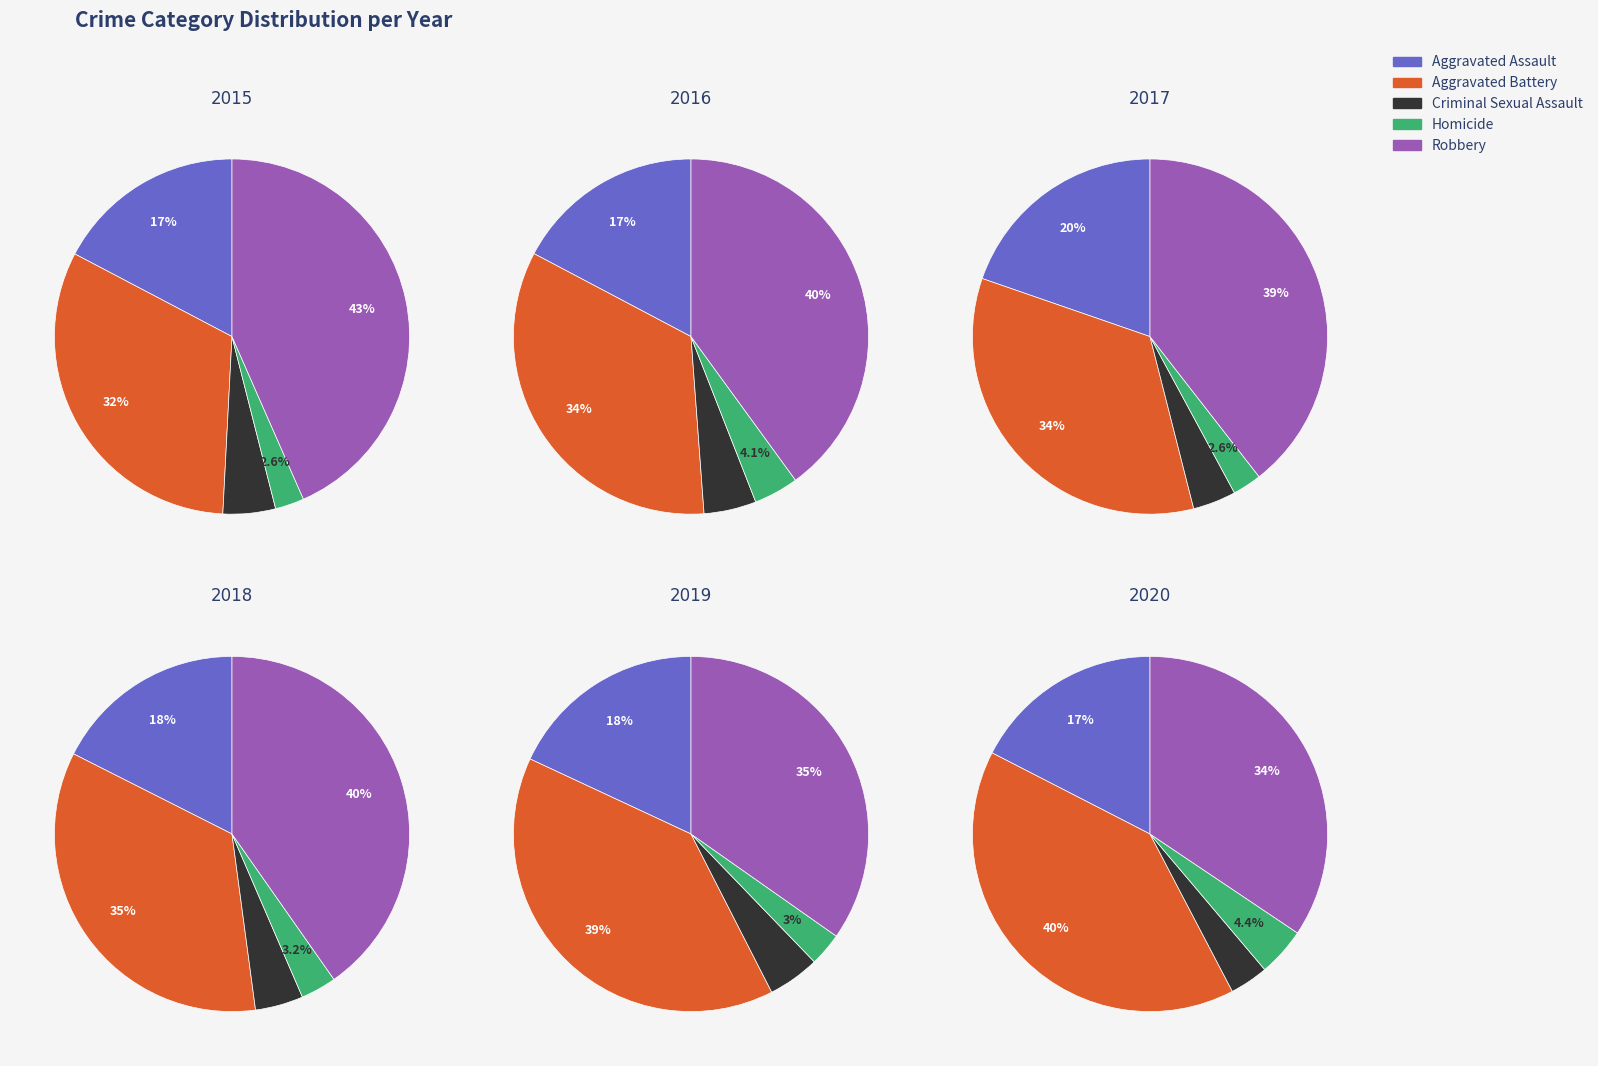

Is there any slice that represents more than half of the pie?

No